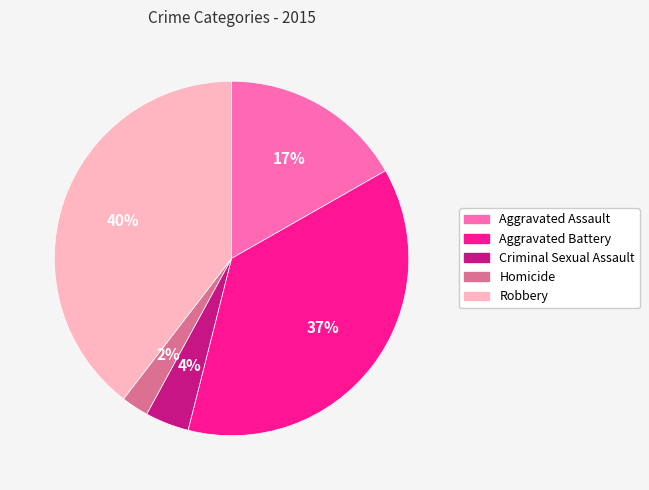

Does any single category account for the majority?

No